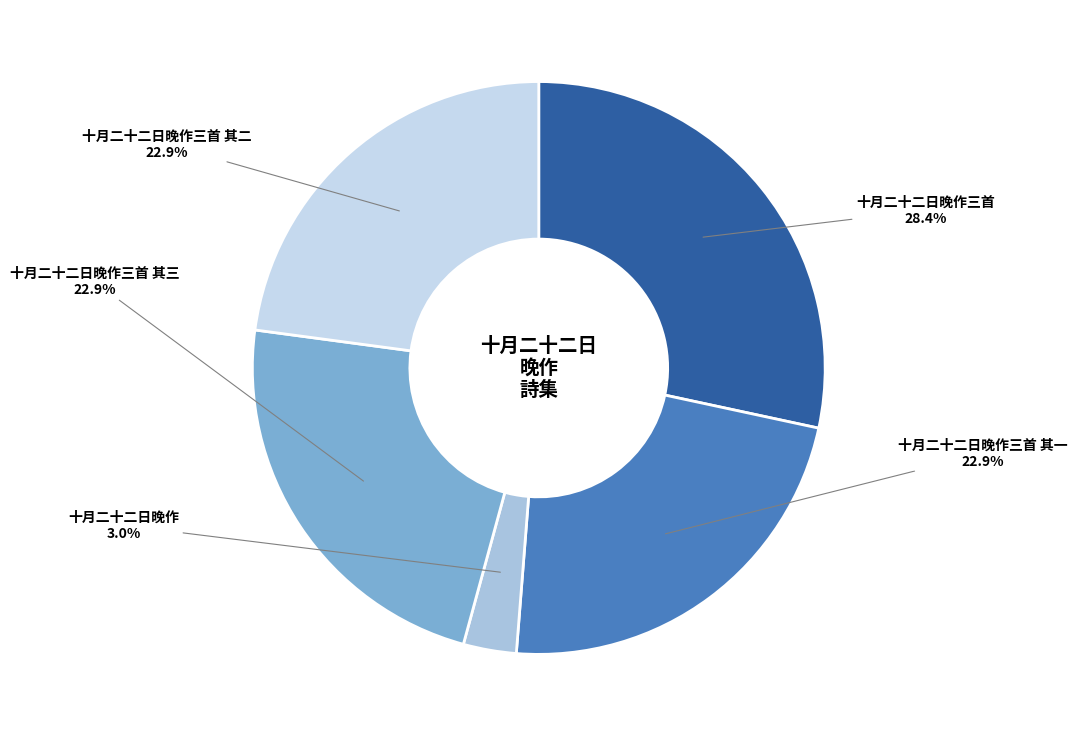

Is there a majority slice in this chart?

No